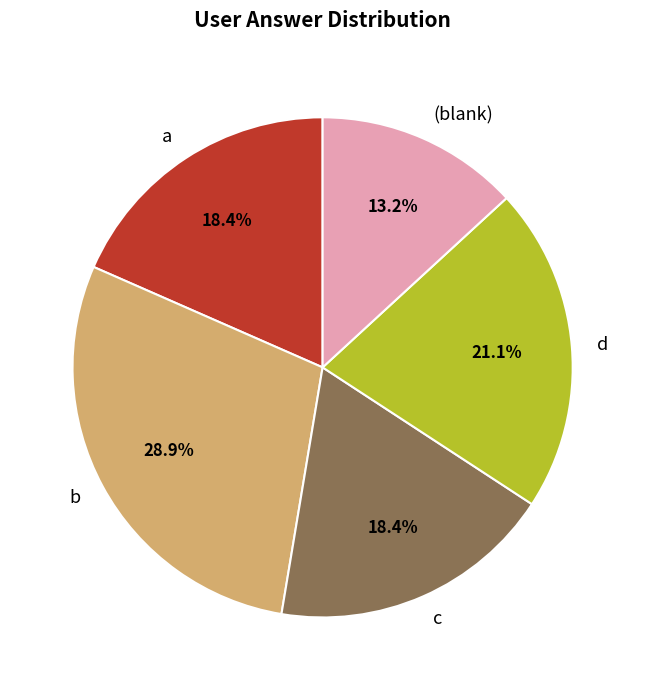

Which has a higher value, d or c?

d